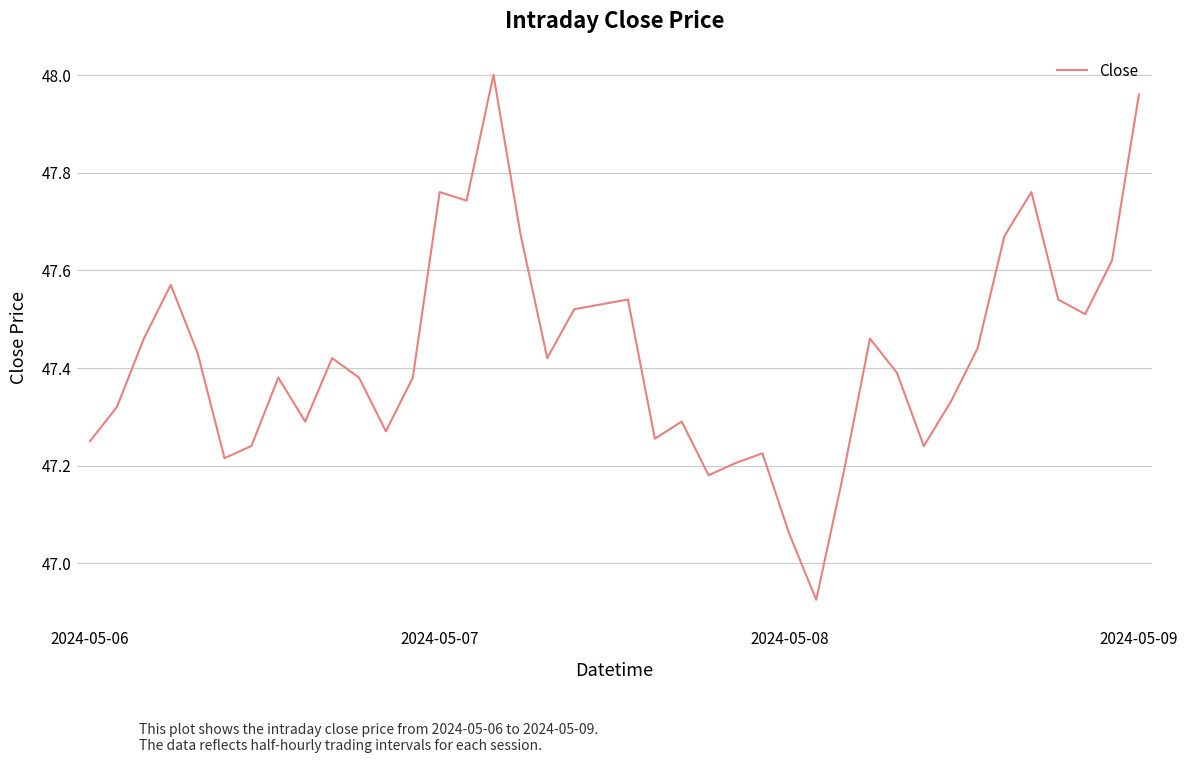

What is the difference between the maximum and minimum values?

1.1